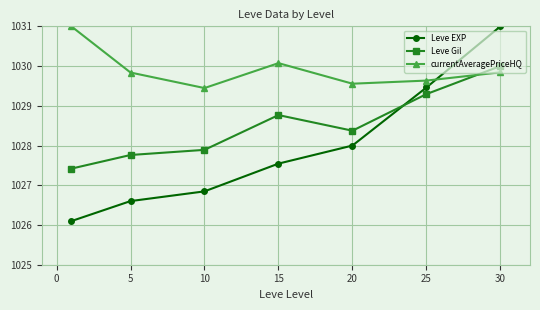

What is the average value of the Leve EXP series?

1027.9